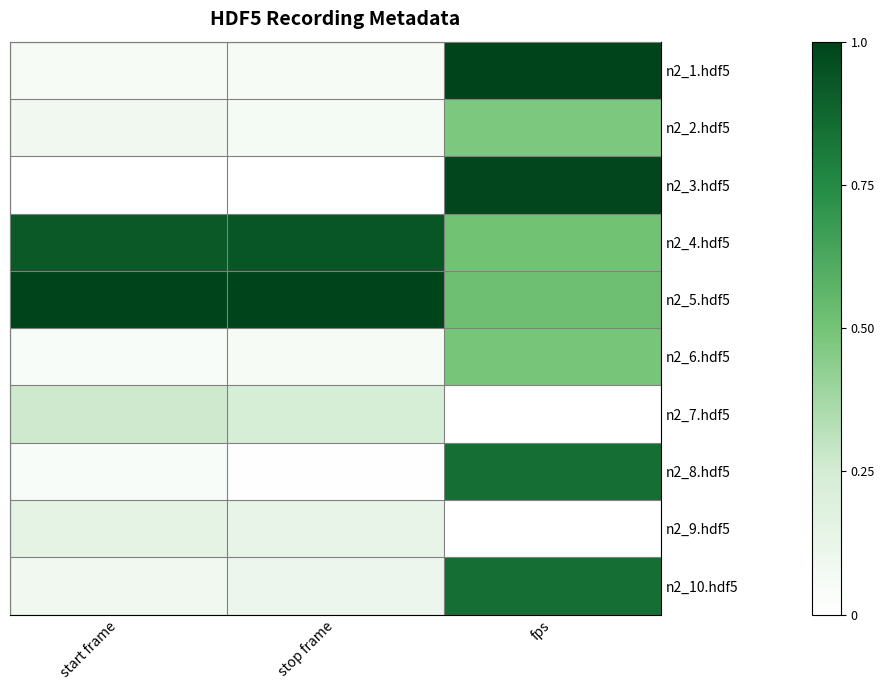

What is the spread (max minus min) of values at fps?

1.0